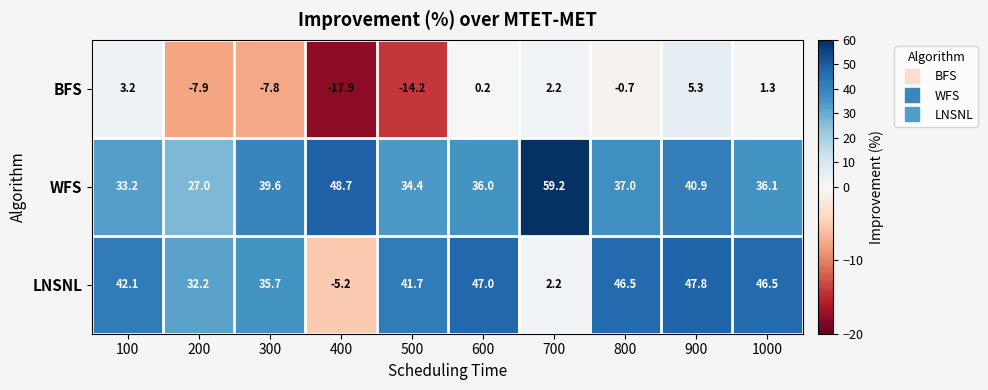

Where is WFS nearest to the value 43?

900